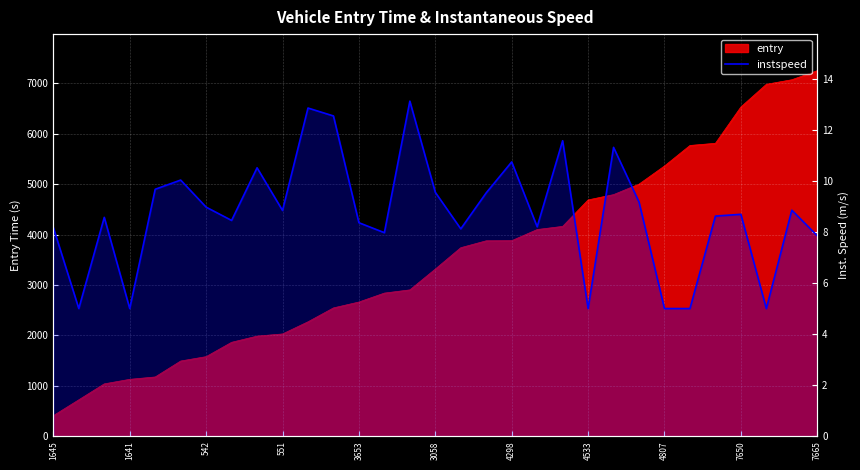

What is the sum of all values?

270.2